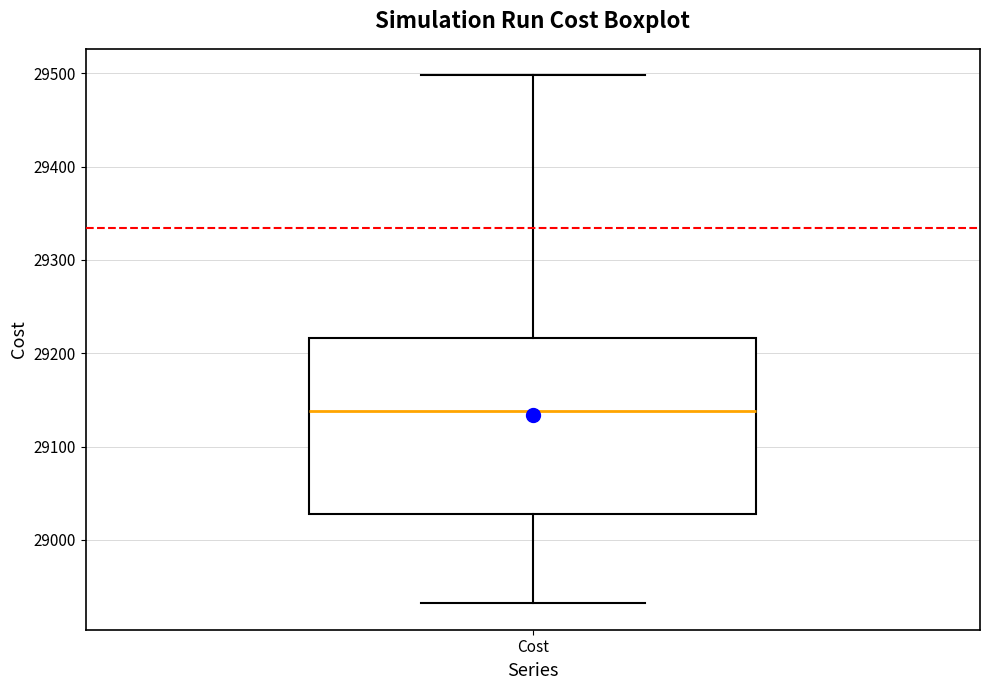

Read this box plot against the y-axis: the position of the median line, the range covered by the box, and the ends of both whiskers. The values are not printed on the chart, so give them approximately, as read against the axis.

median 29140, box 29030 to 29220, whiskers 28930 to 29500